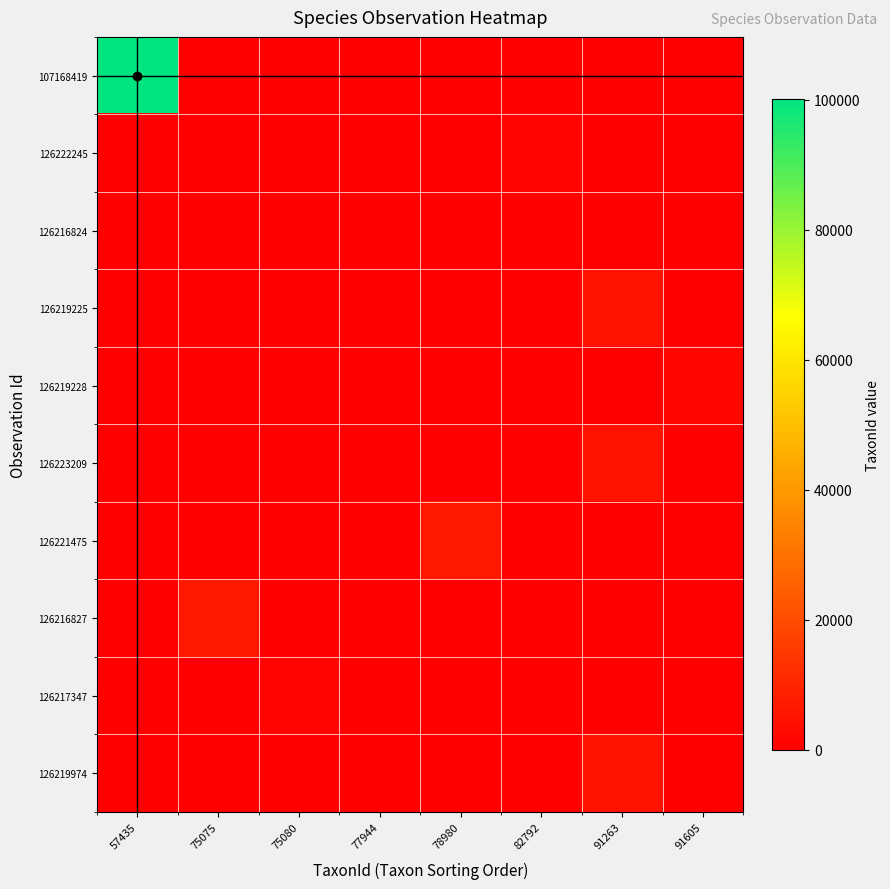

Reading right to left, what are all the values shown in this chart?

107168419: 91605=0	91263=0	82792=0	78980=0	77944=0	75080=0	75075=0	57435=100077
126222245: 91605=0	91263=0	82792=1312	78980=0	77944=0	75080=0	75075=0	57435=0
126216824: 91605=0	91263=0	82792=0	78980=0	77944=314	75080=0	75075=0	57435=0
126219225: 91605=0	91263=5432	82792=0	78980=0	77944=0	75080=0	75075=0	57435=0
126219228: 91605=2063	91263=0	82792=0	78980=0	77944=0	75080=0	75075=0	57435=0
126223209: 91605=0	91263=5432	82792=0	78980=0	77944=0	75080=0	75075=0	57435=0
126221475: 91605=0	91263=0	82792=0	78980=6425	77944=0	75080=0	75075=0	57435=0
126216827: 91605=0	91263=0	82792=0	78980=0	77944=0	75080=0	75075=6440	57435=0
126217347: 91605=0	91263=0	82792=0	78980=0	77944=0	75080=1467	75075=0	57435=0
126219974: 91605=0	91263=5432	82792=0	78980=0	77944=0	75080=0	75075=0	57435=0